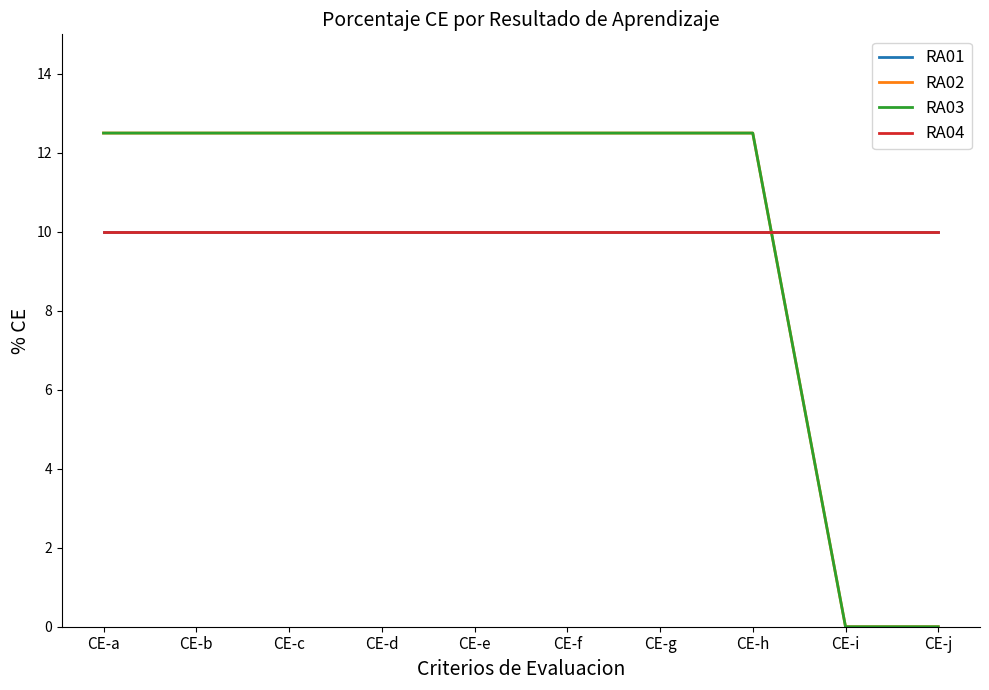

What is the sum of all RA02 values?

100.0